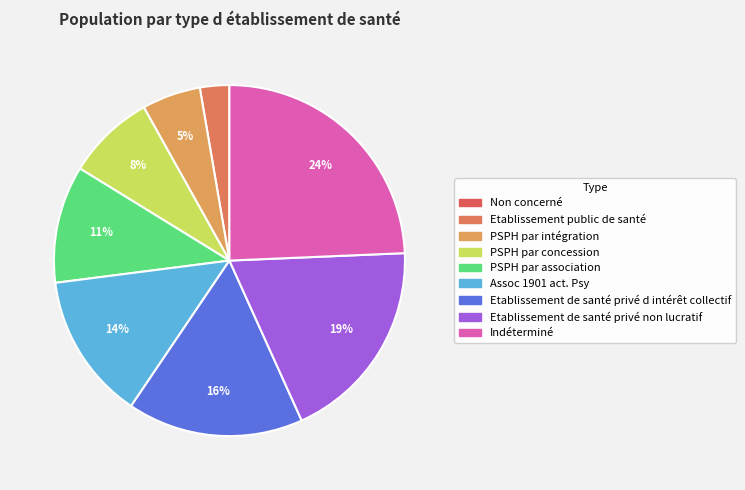

Is Assoc 1901 act. Psy the majority of the pie?

No